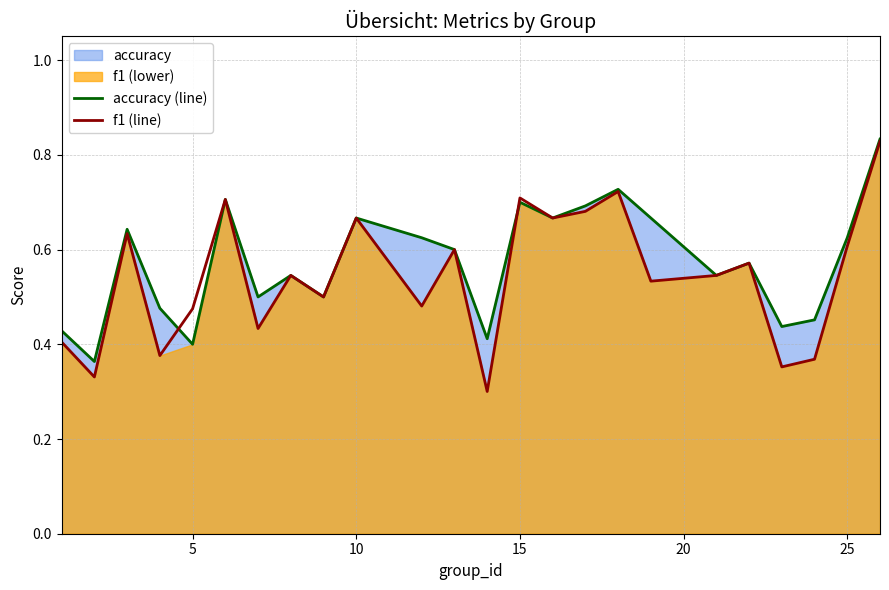

True or false: accuracy (line) has more than 1 points higher than both neighbors.

True